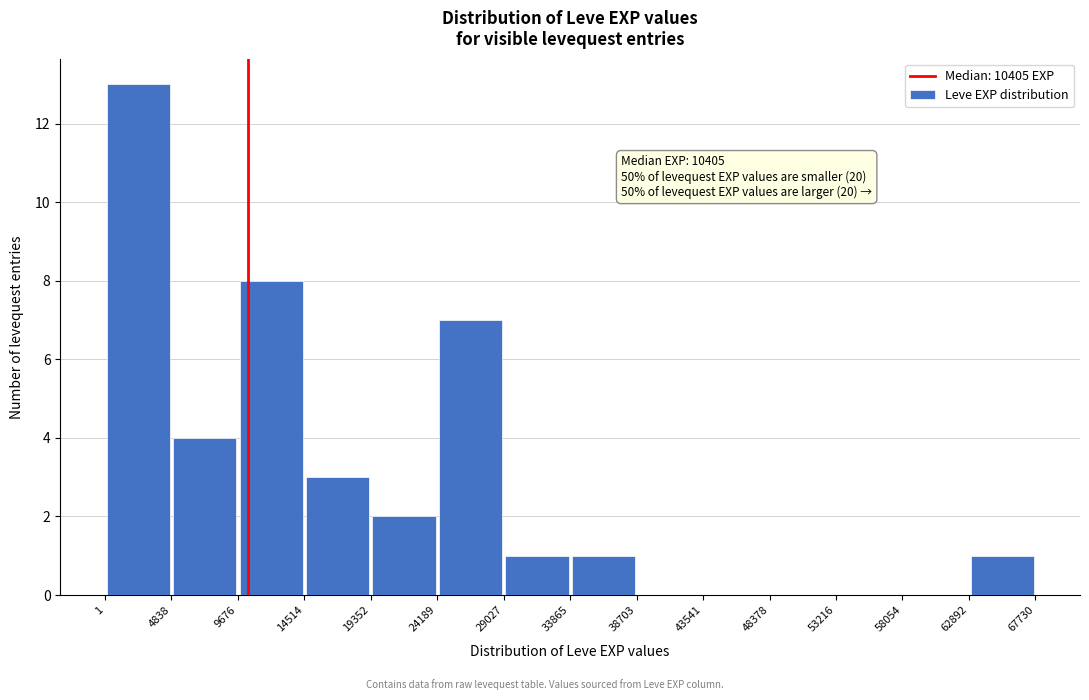

Which range on the x-axis has the tallest bar?

1 to 4838